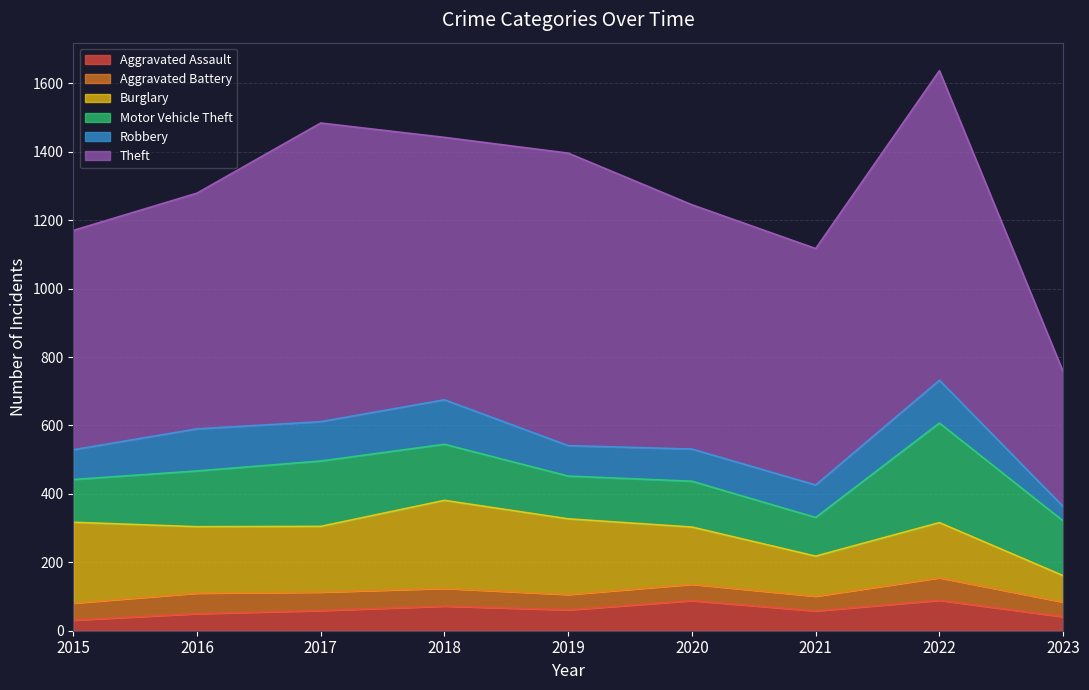

Does the chart have visible grid lines?

Yes